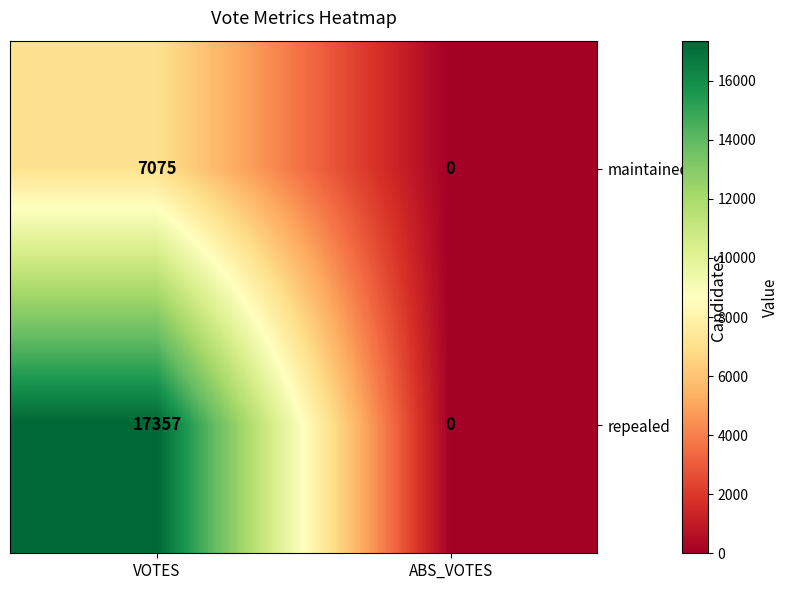

Which series changed the most between VOTES and ABS_VOTES?

repealed